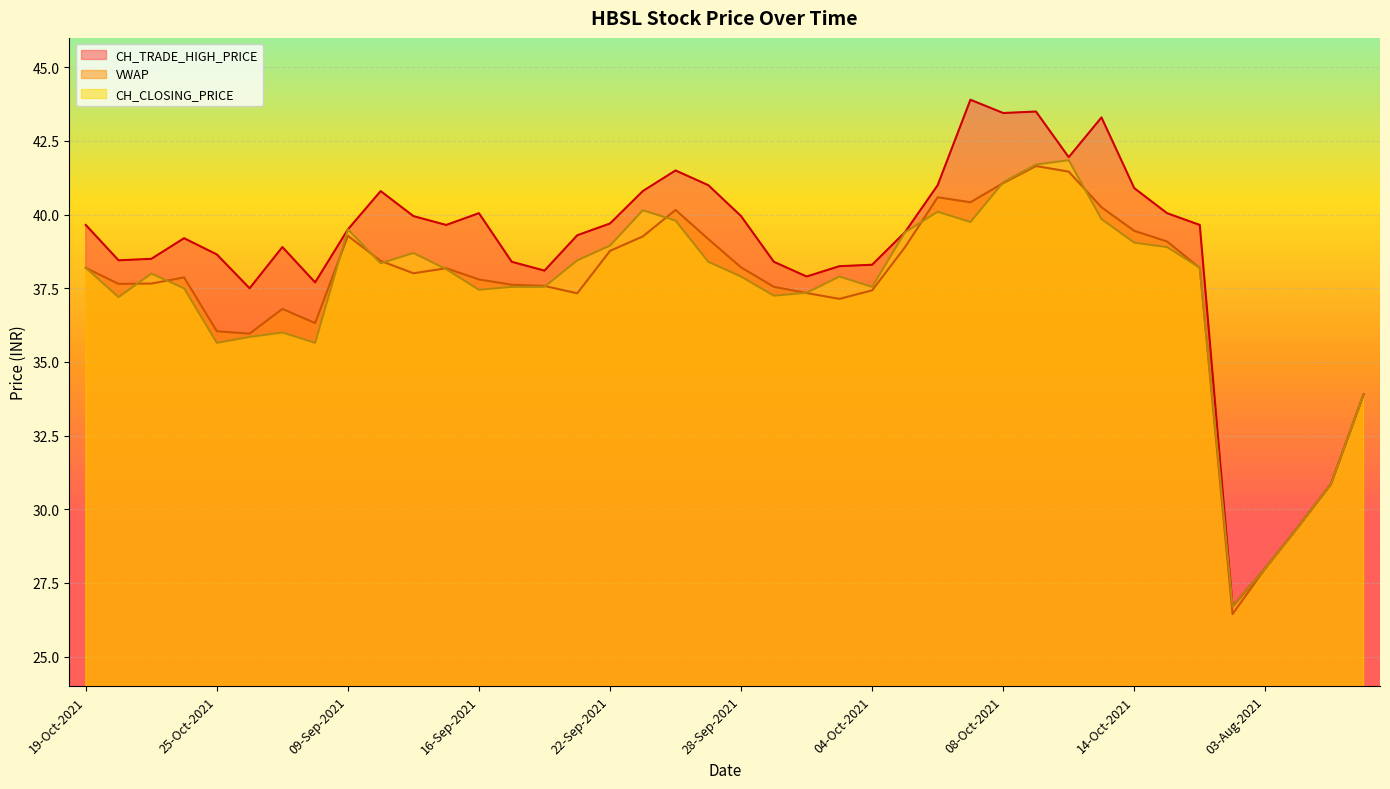

Where is the first local maximum for CH_CLOSING_PRICE?

21-Oct-2021